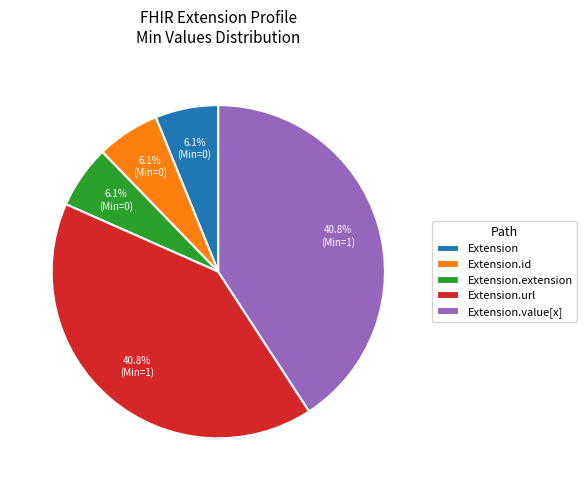

True or false: Extension.extension accounts for 41% of the total.

False